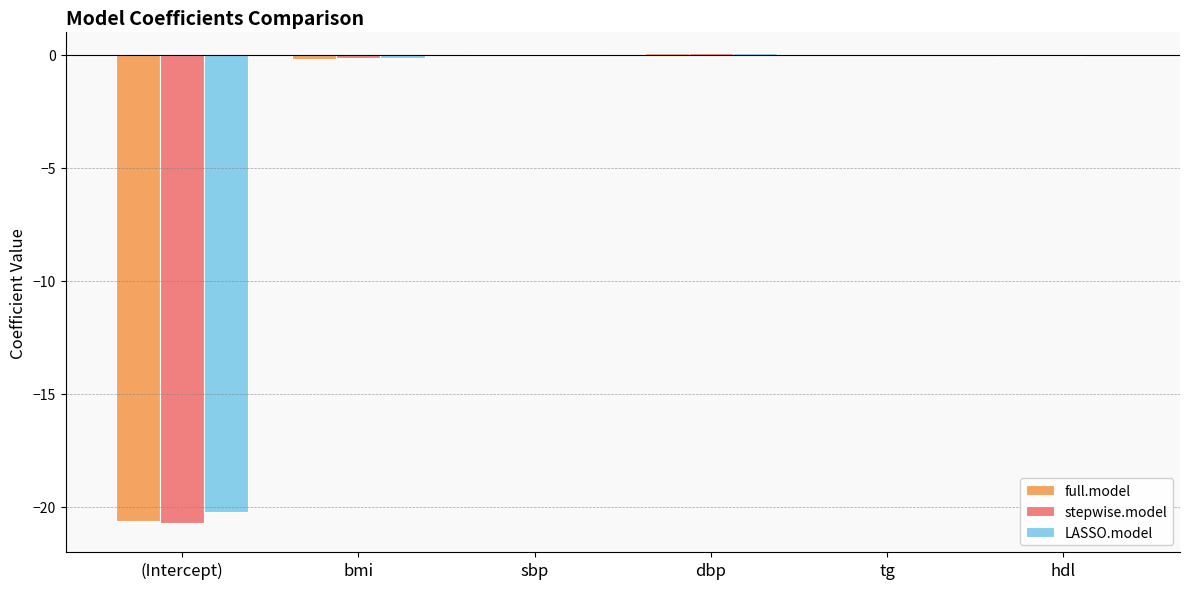

What is the maximum value for full.model?

0.1